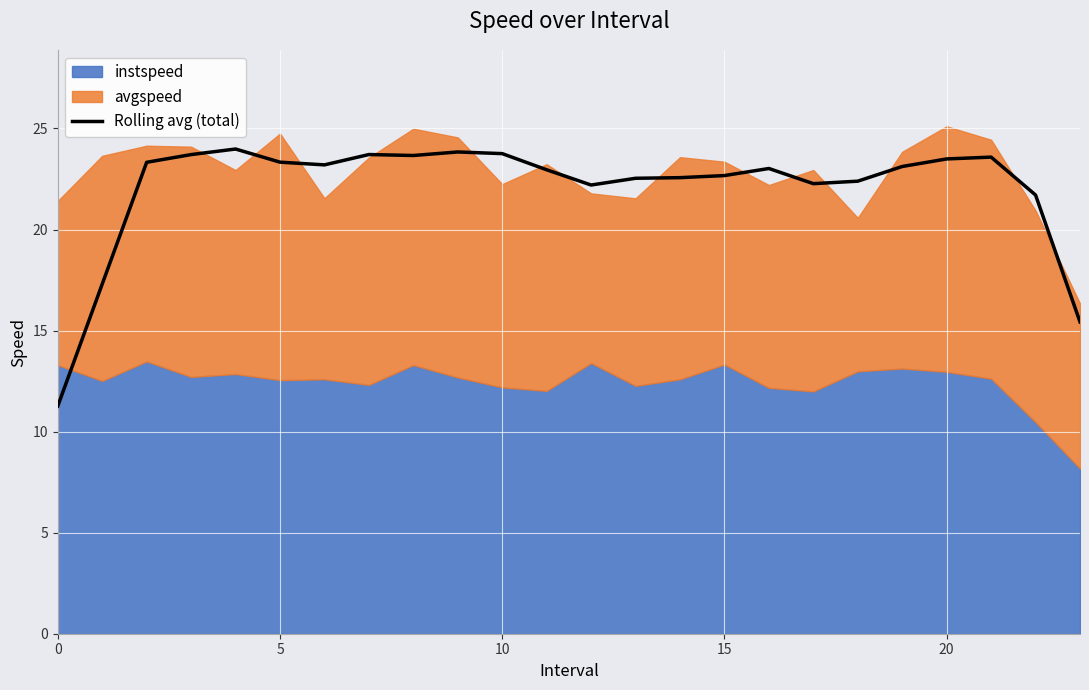

Between 22 and 10, which is larger?

10